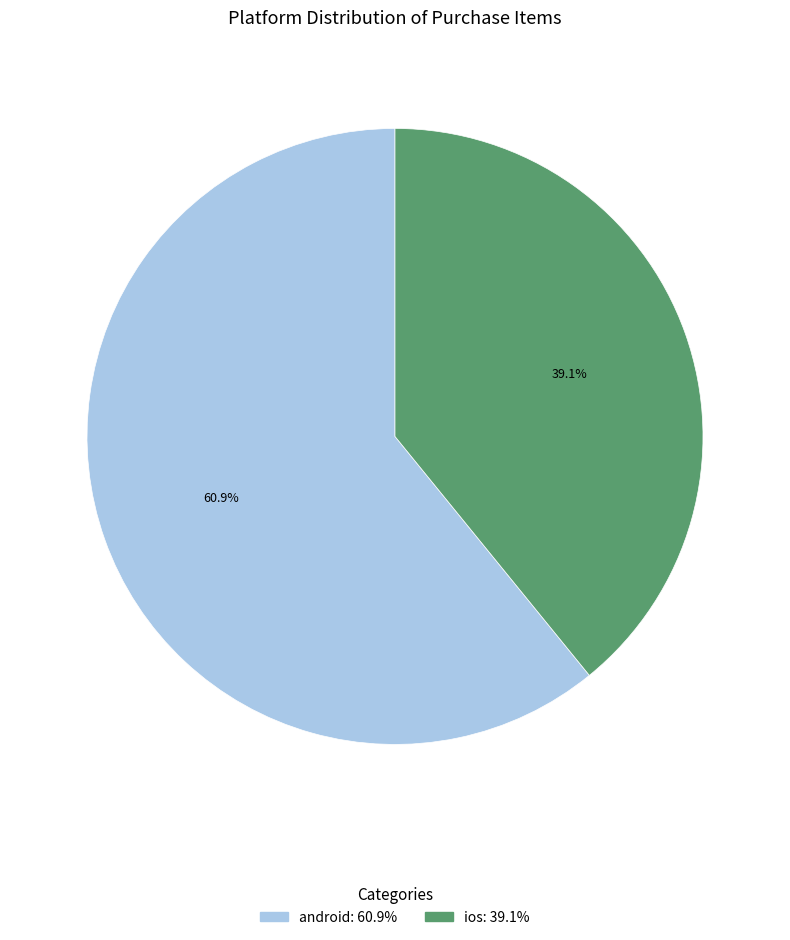

Which slice is the largest?

android